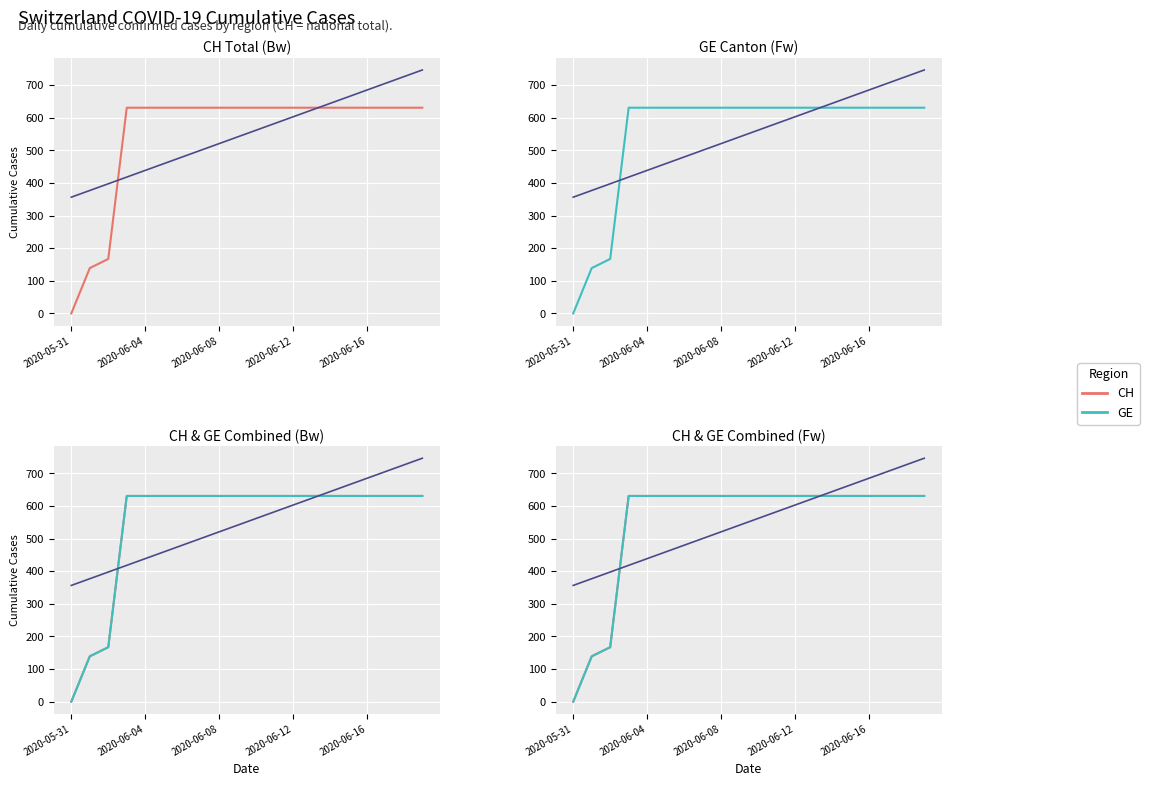

True or false: GE trend has a value of 959.8 at 18.

False